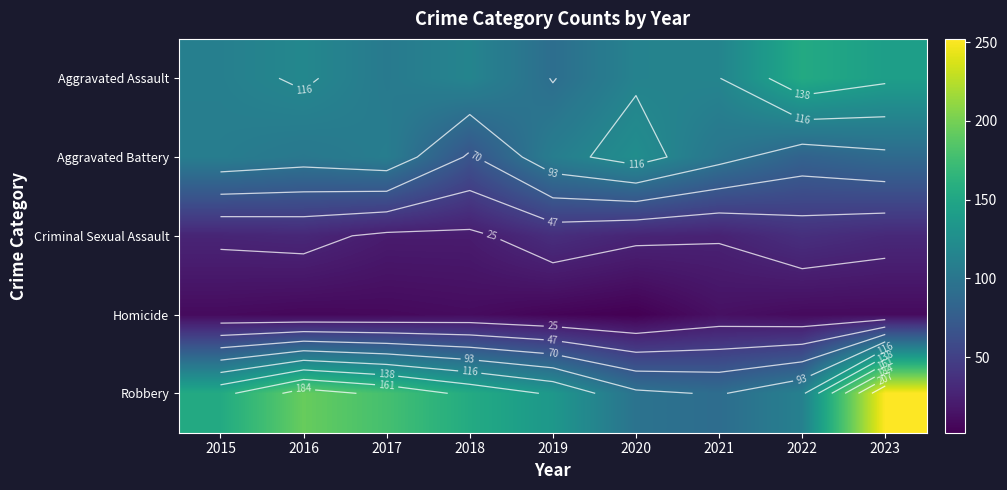

Which series has the widest spread of values?

Robbery